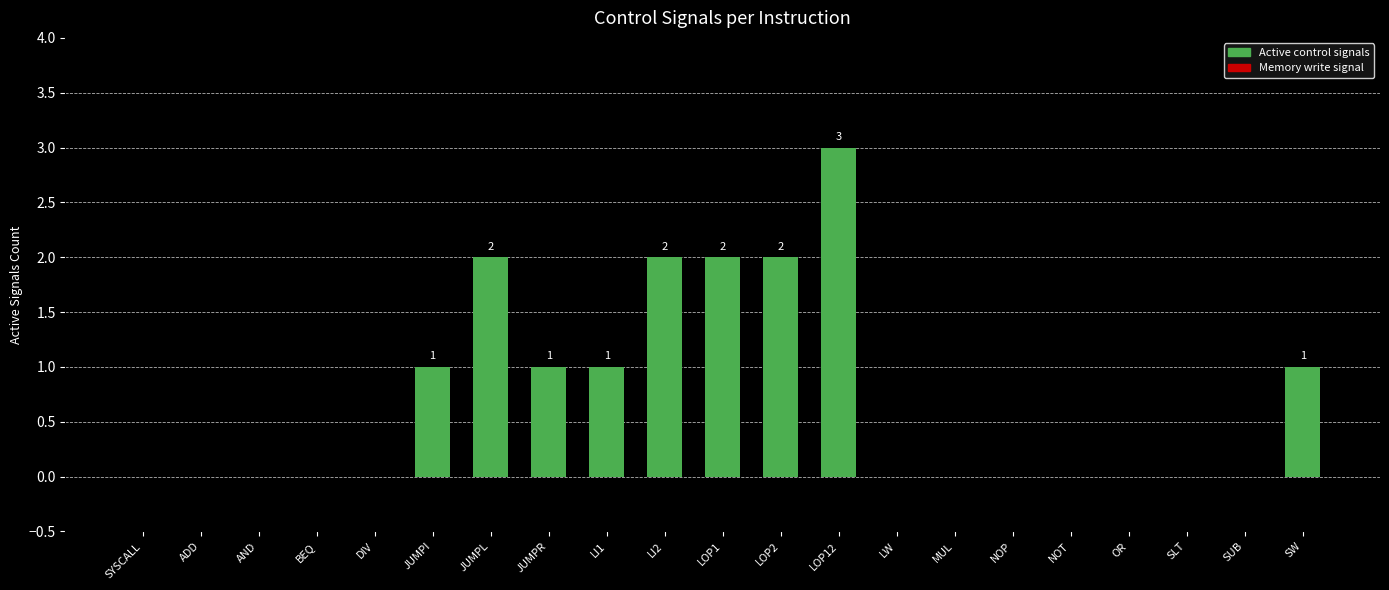

Reading right to left, what are all the values shown in this chart?

1	0	0	0	0	0	0	0	3	2	2	2	1	1	2	1	0	0	0	0	0